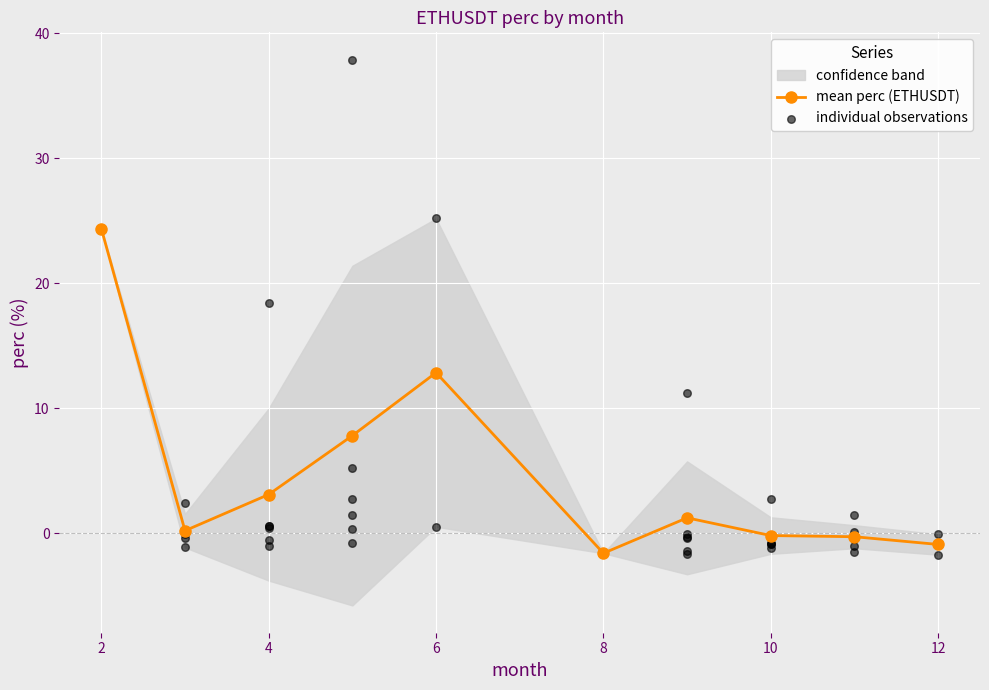

At which category is the sum across all series the highest?

2